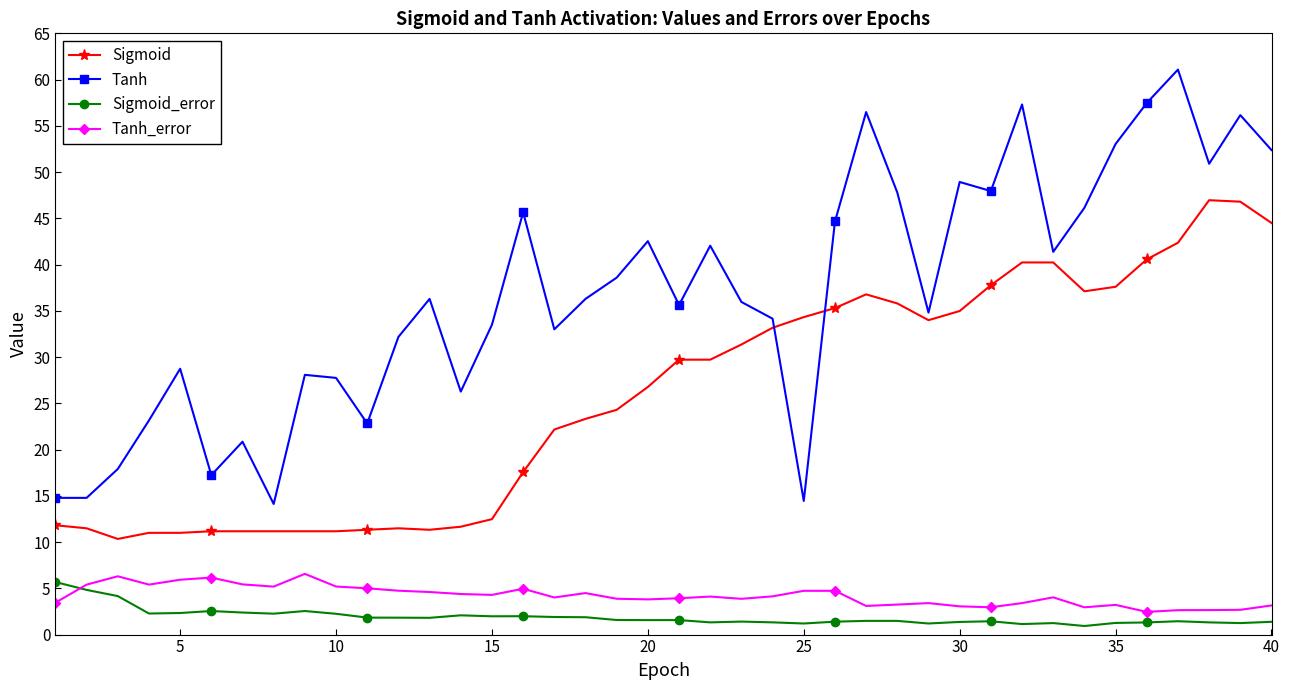

True or false: Tanh has more than 2 interior local peaks.

True